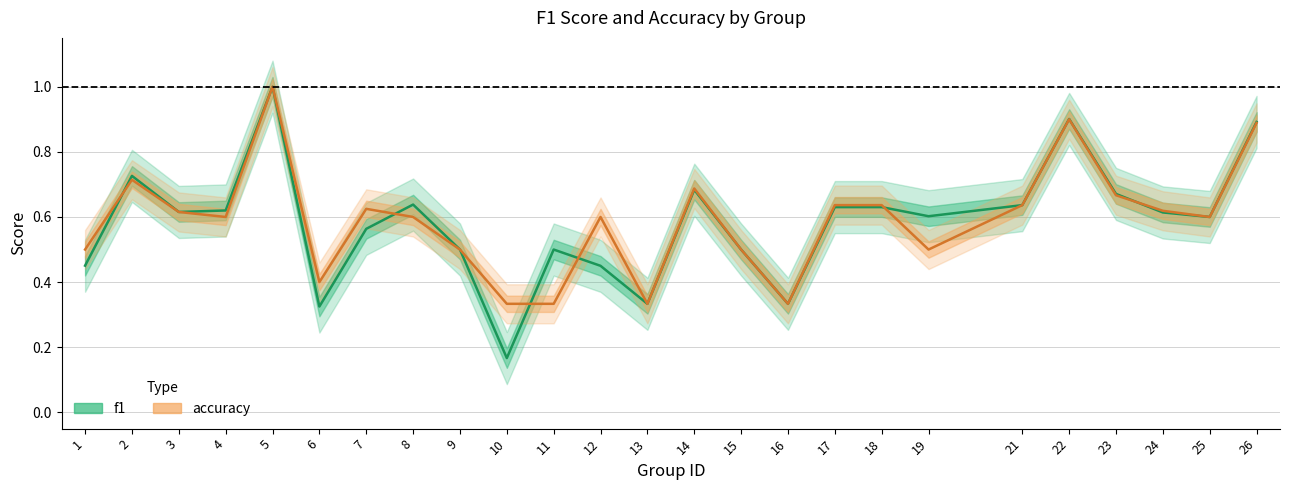

How many lines are shown in the chart?

2